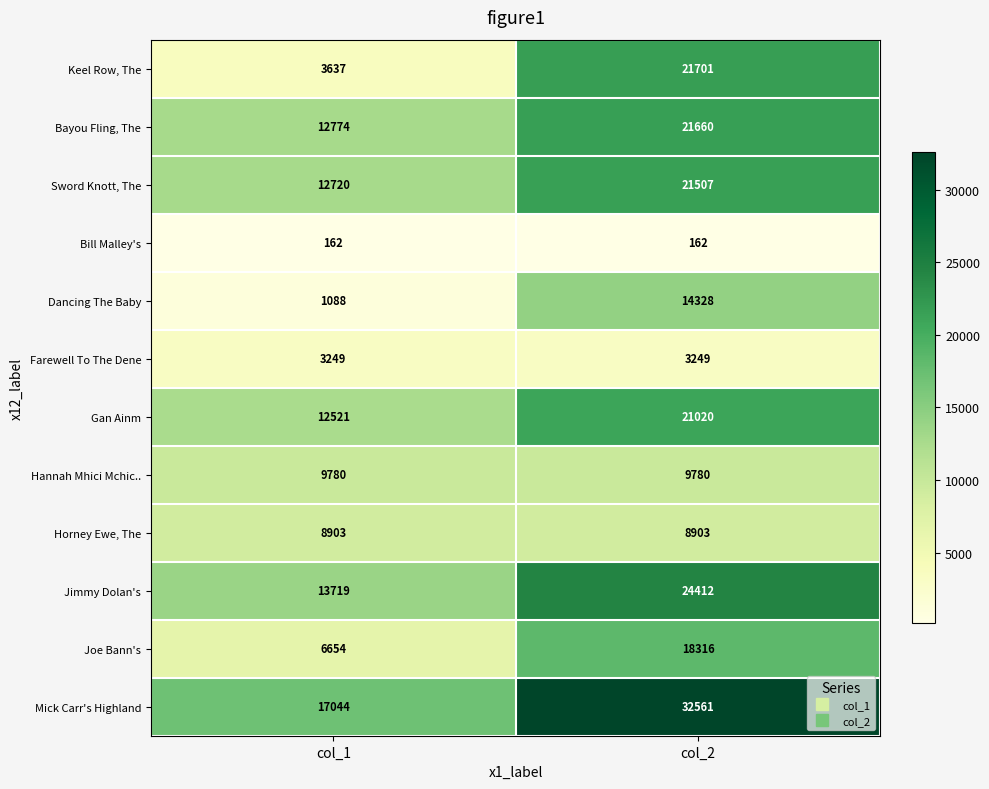

What is the spread (max minus min) of values at col_1?

16882